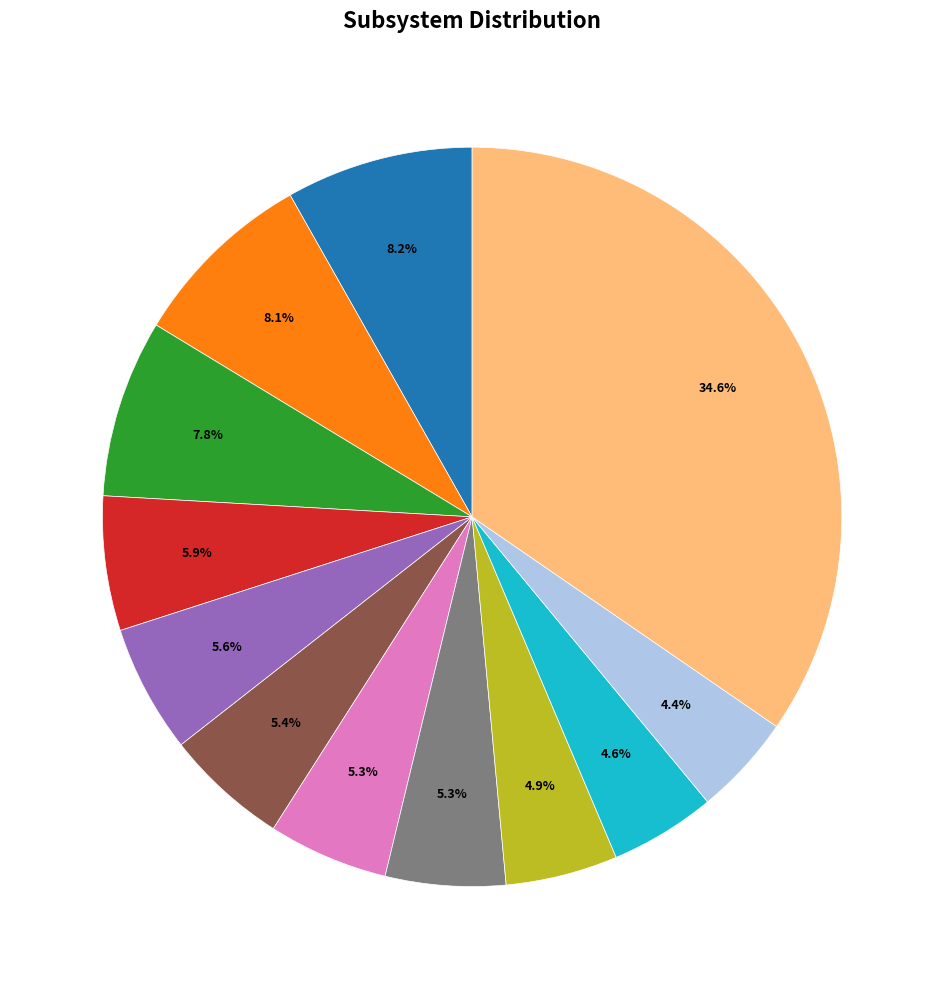

Is there any slice that represents more than half of the pie?

No